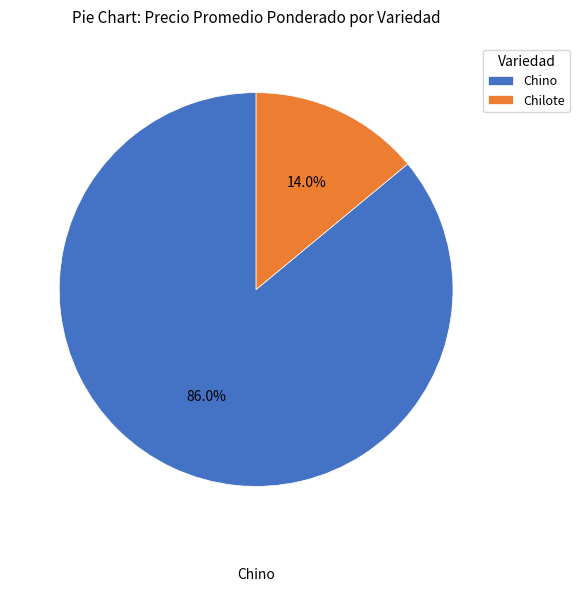

Which category has the biggest portion of the pie?

Chino